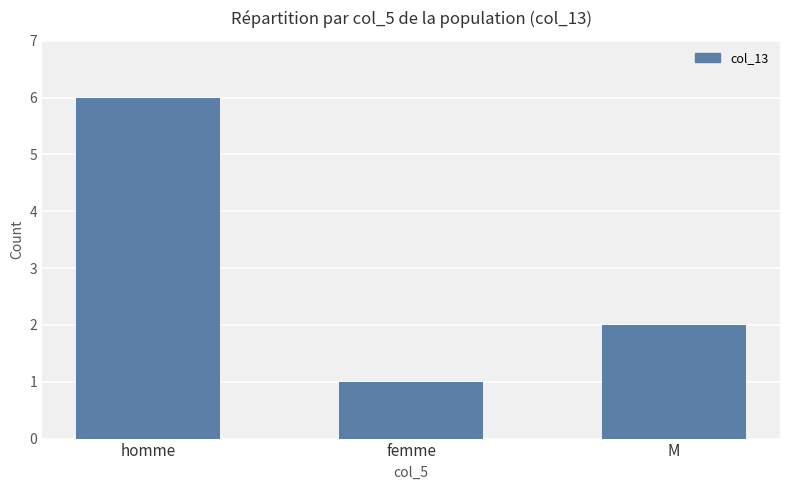

Are the bars horizontal?

No